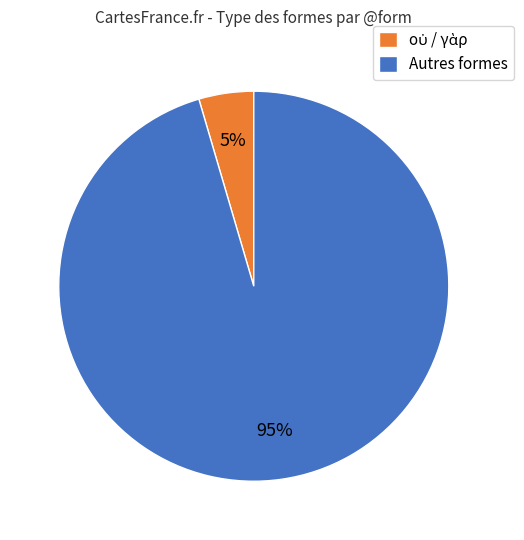

The Autres formes slice represents 81% of the pie. True or false?

False